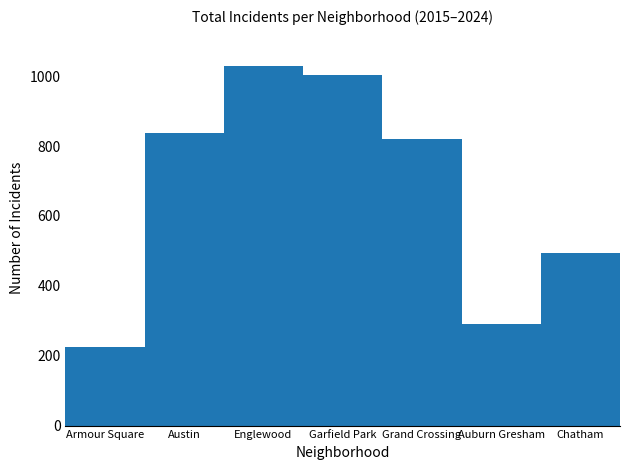

Which label corresponds to the smallest value in the chart?

Armour Square